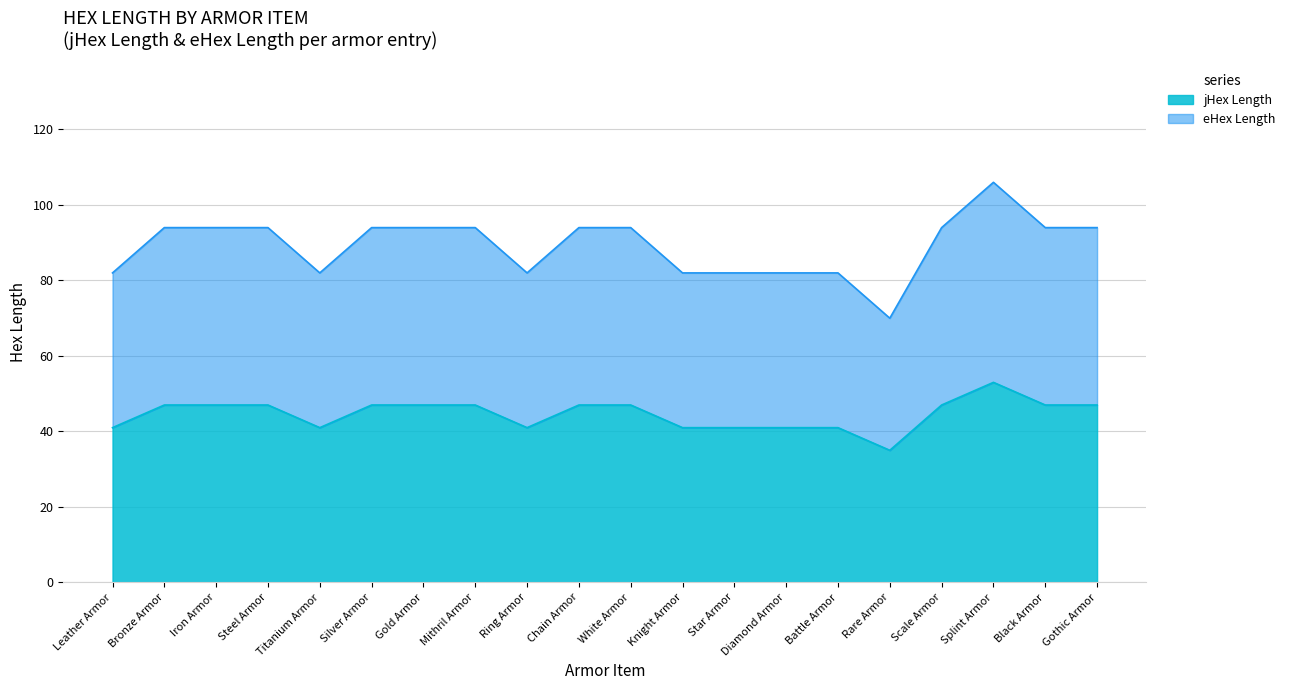

The eHex Length series shows 36 at Iron Armor. True or false?

False